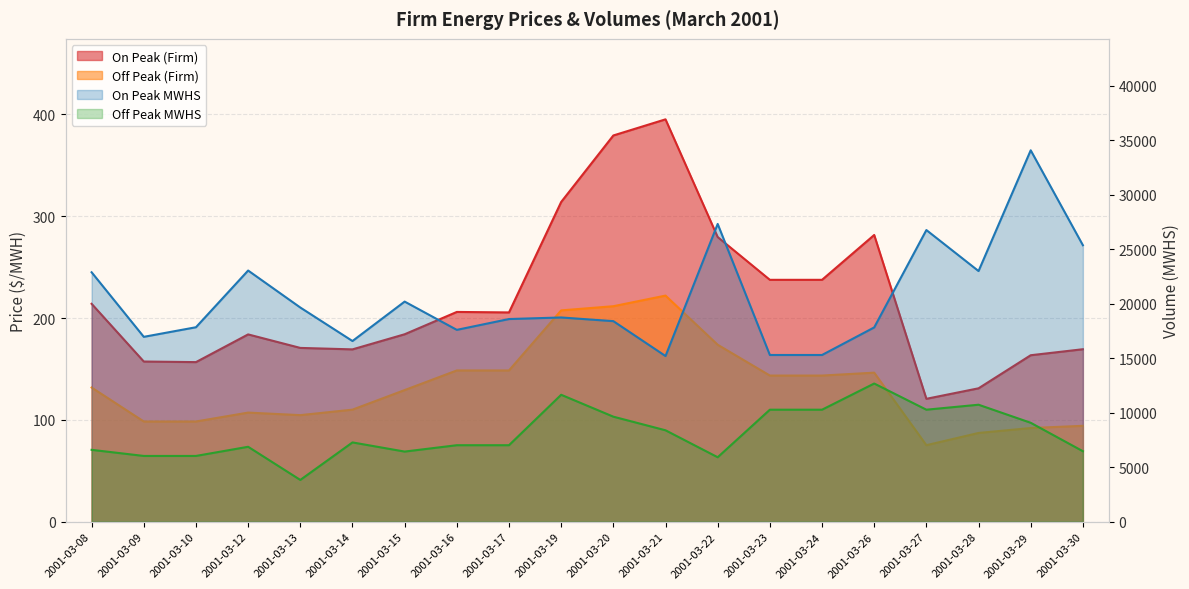

In On Peak MWHS, how many points are lower than both neighbors (excluding endpoints)?

5